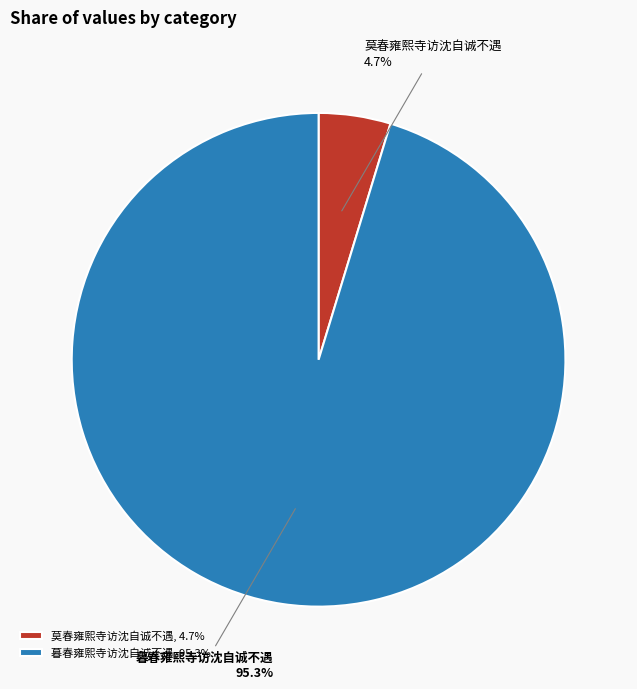

How many segments does this pie chart have?

2